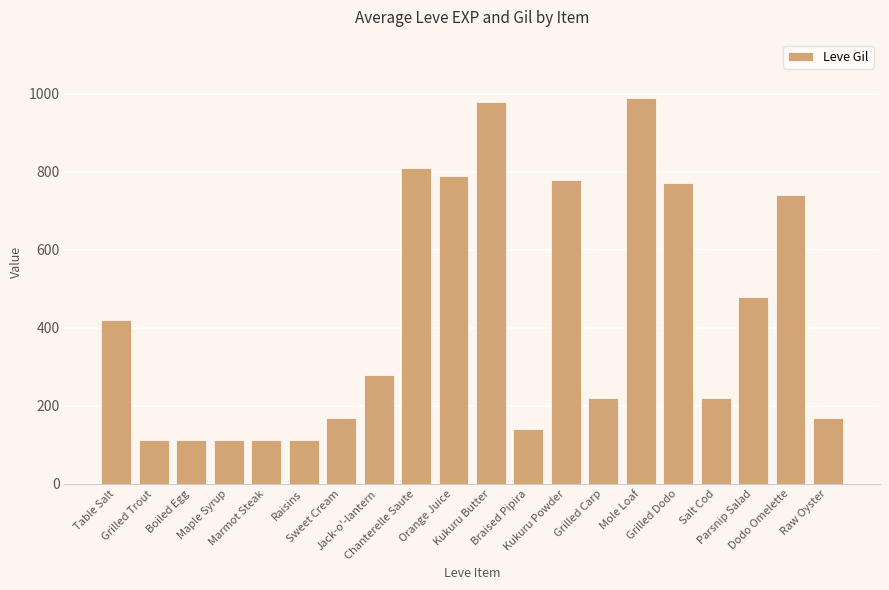

How many values are below 280?

10